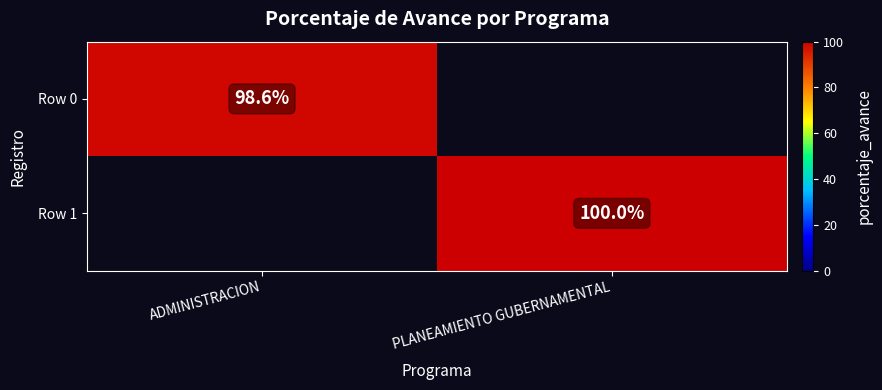

What is the minimum value shown in the chart?

98.6